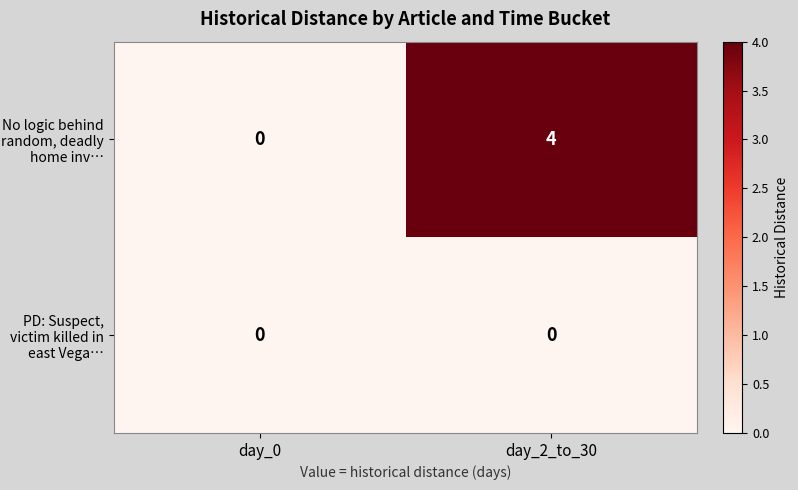

How many data points does each series have?

2